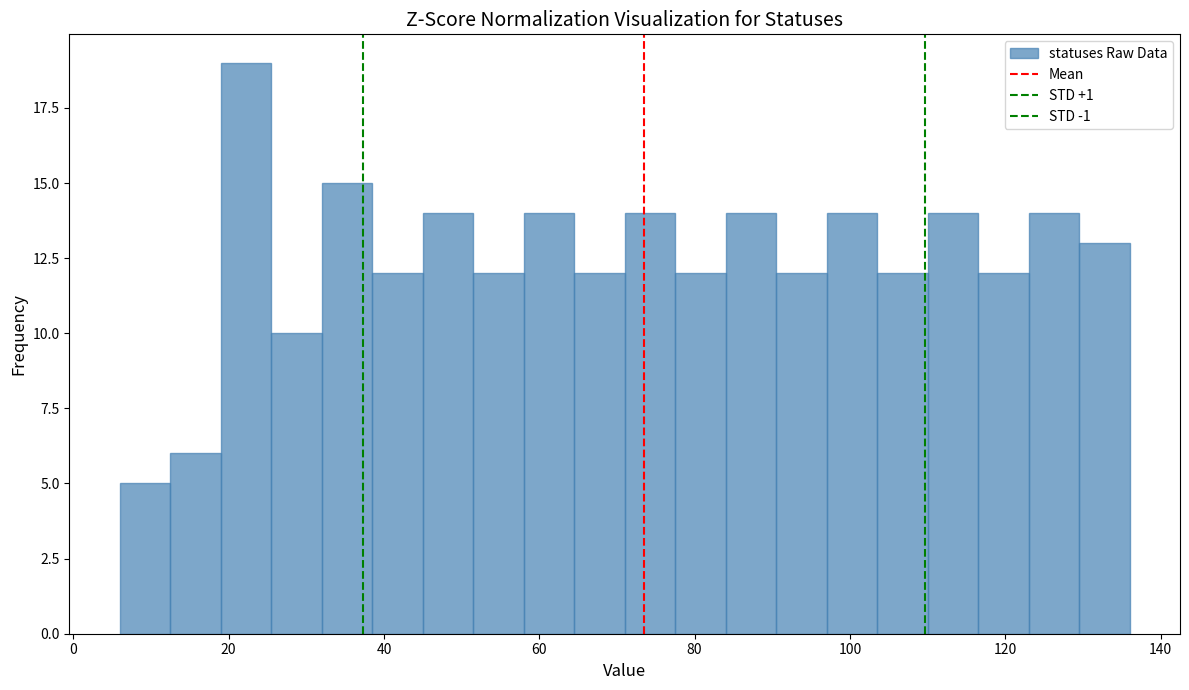

Read against the x-axis, roughly where is the centre of the tallest bar?

22